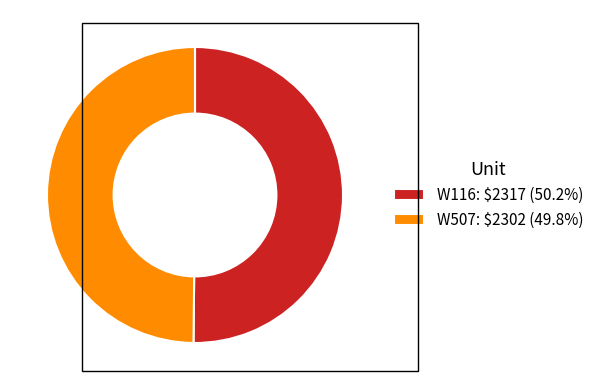

How many slices are in this pie chart?

2